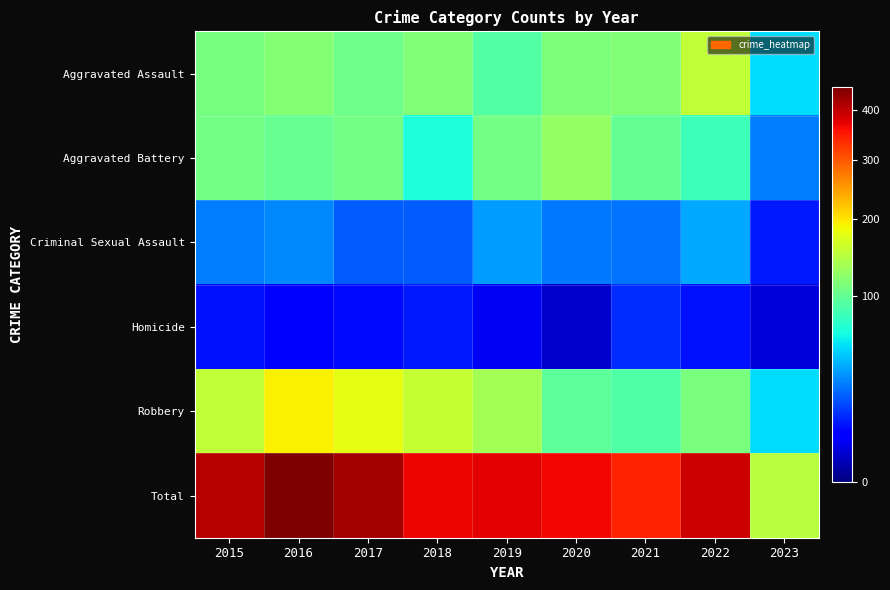

Which series has the largest total across all categories?

Total